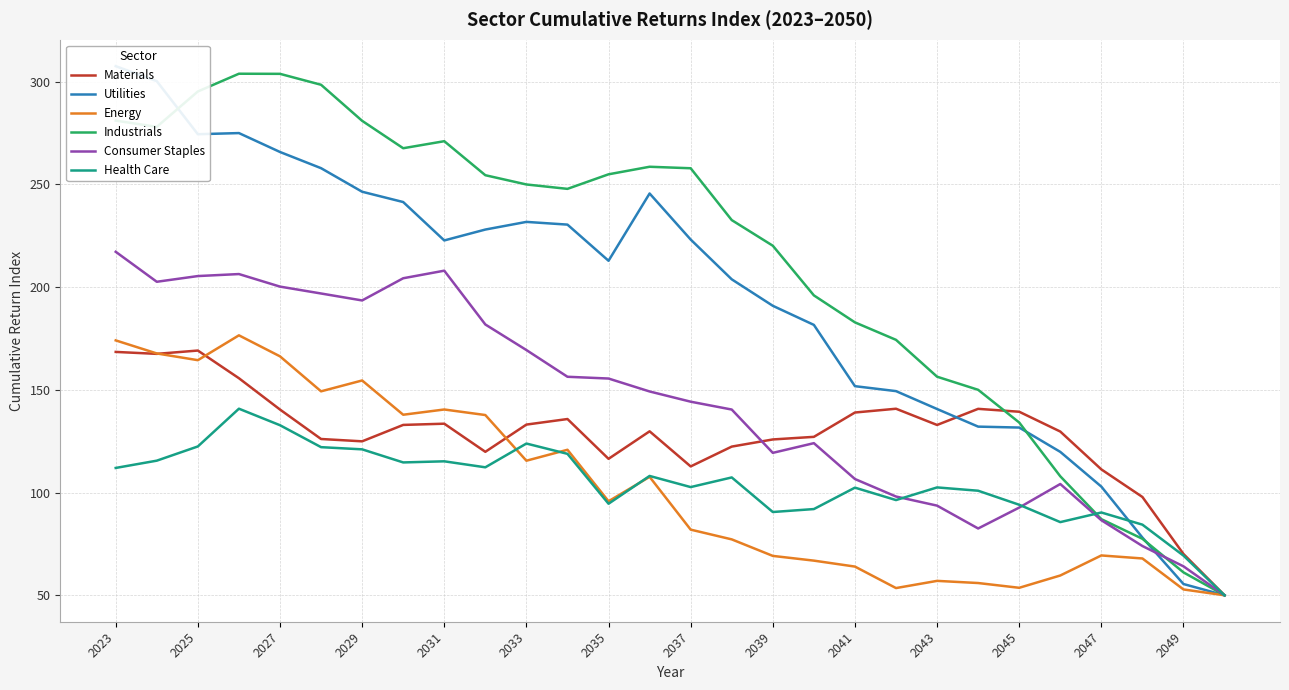

Is this an area chart (filled region under the line)?

No